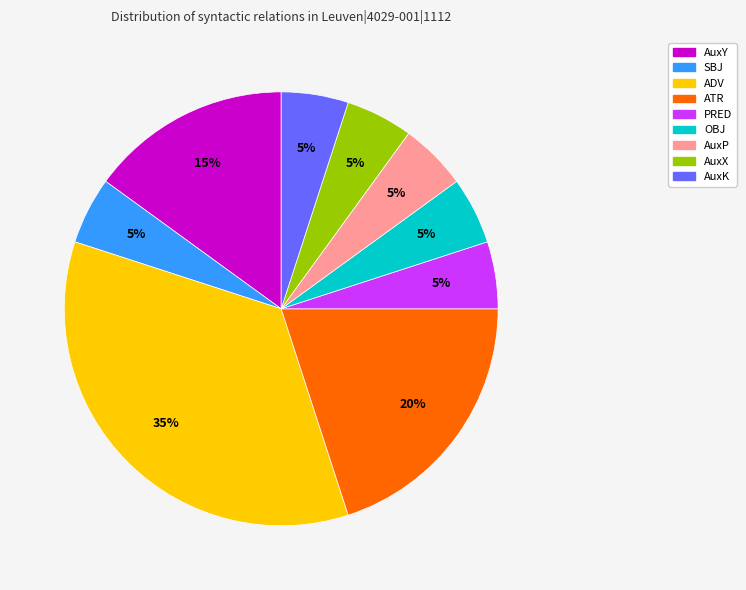

Which category has the biggest portion of the pie?

ADV